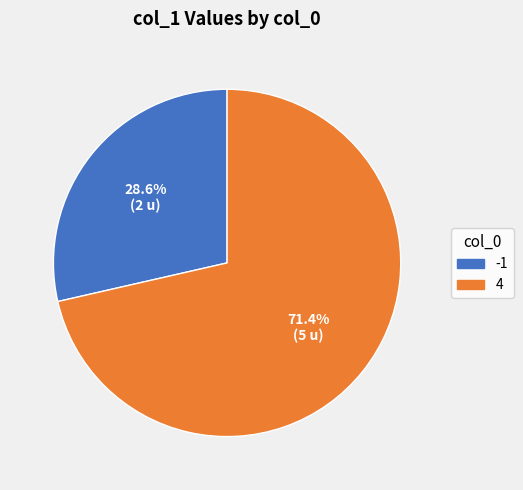

Which category has the smallest portion of the pie?

-1